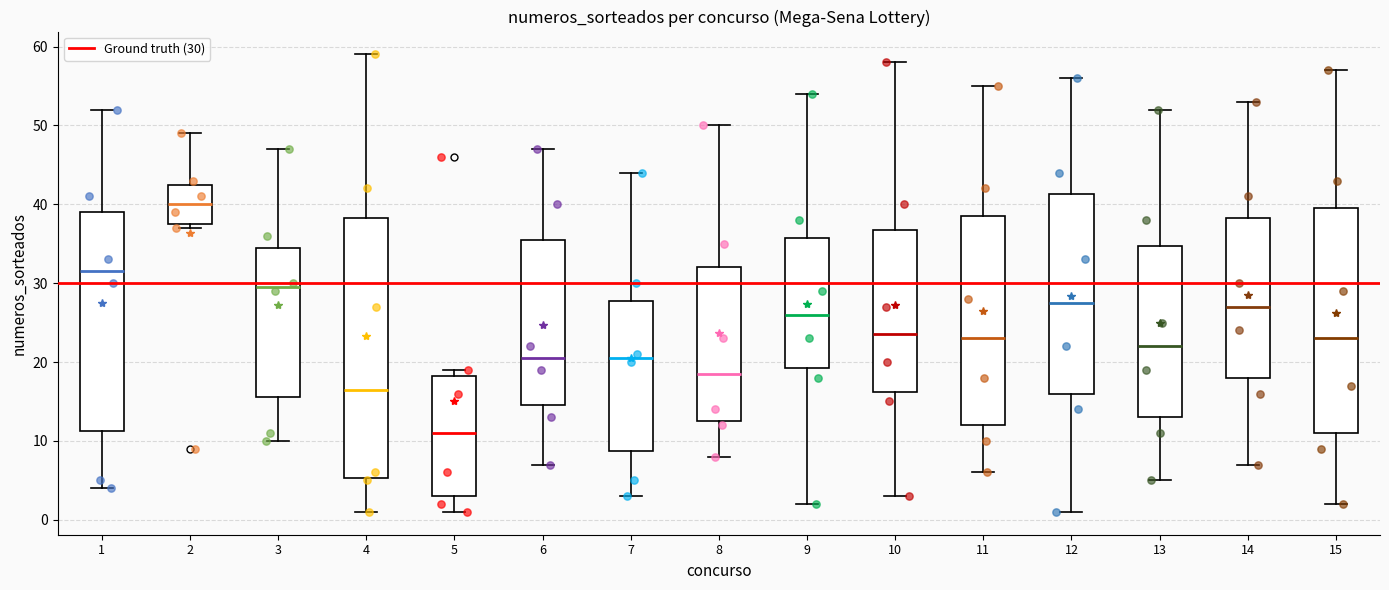

Reading left to right, read every box against the y-axis: the position of its median line, the range the box covers, and the ends of its whiskers. The values are not printed on the chart, so give them approximately, as read against the axis.

1: median 32, box 11 to 39, whiskers 4 to 52
2: median 40, box 38 to 43, whiskers 37 to 49
3: median 30, box 16 to 35, whiskers 10 to 47
4: median 17, box 5 to 38, whiskers 1 to 59
5: median 11, box 3 to 18, whiskers 1 to 19
6: median 21, box 15 to 36, whiskers 7 to 47
7: median 21, box 9 to 28, whiskers 3 to 44
8: median 19, box 13 to 32, whiskers 8 to 50
9: median 26, box 19 to 36, whiskers 2 to 54
10: median 24, box 16 to 37, whiskers 3 to 58
11: median 23, box 12 to 39, whiskers 6 to 55
12: median 28, box 16 to 41, whiskers 1 to 56
13: median 22, box 13 to 35, whiskers 5 to 52
14: median 27, box 18 to 38, whiskers 7 to 53
15: median 23, box 11 to 40, whiskers 2 to 57